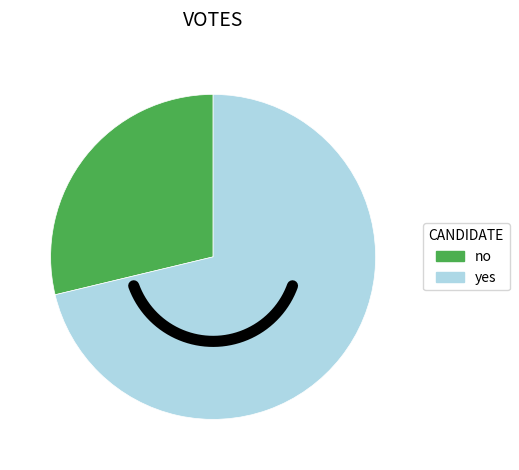

To the nearest percent, what is the combined percentage of yes and no?

100%